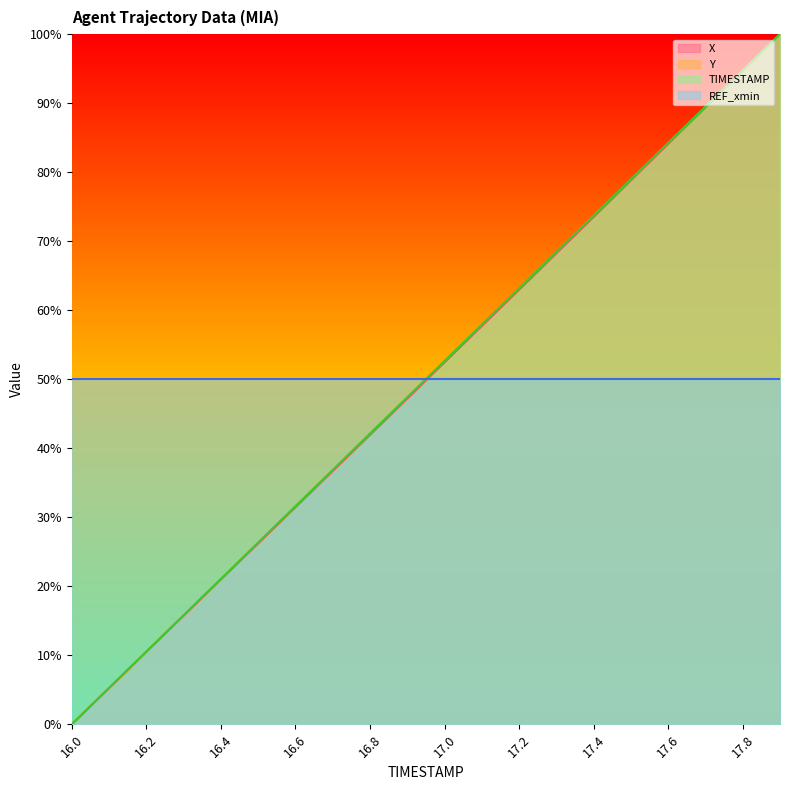

What is the approximate value of TIMESTAMP at 17.3?

68.4